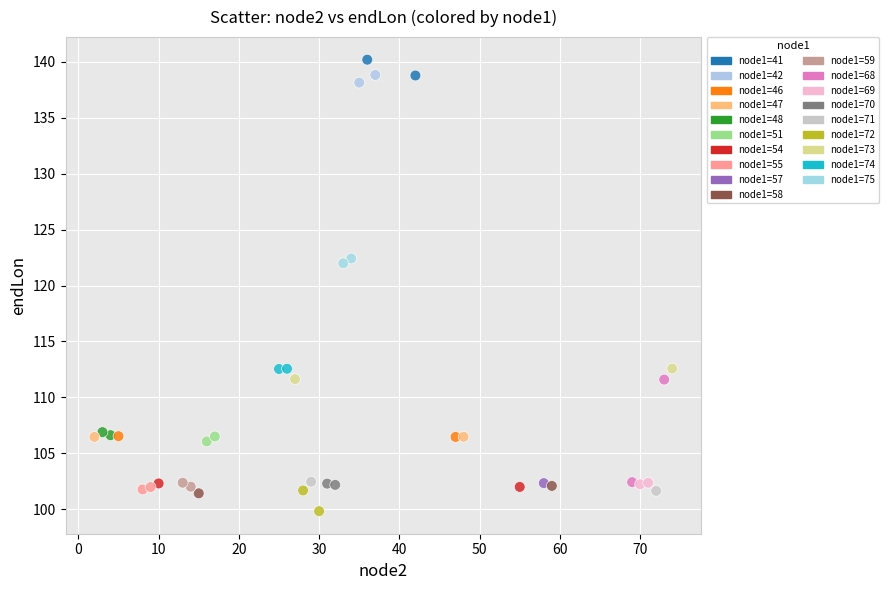

What is the range of X values (max minus min)?

72.0